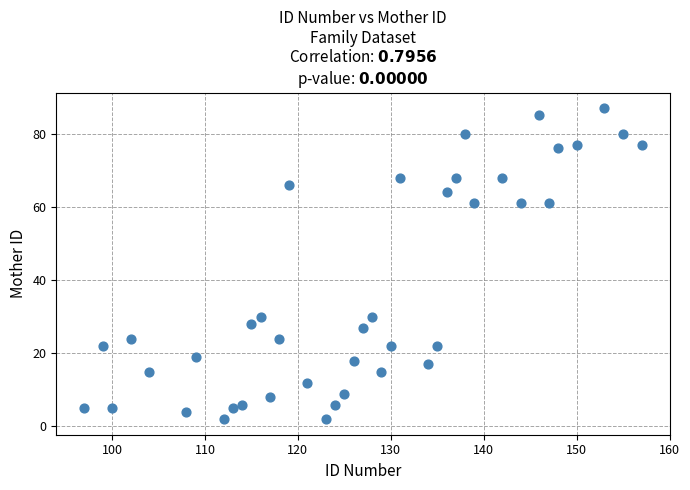

What is the range of Y values (max minus min)?

85